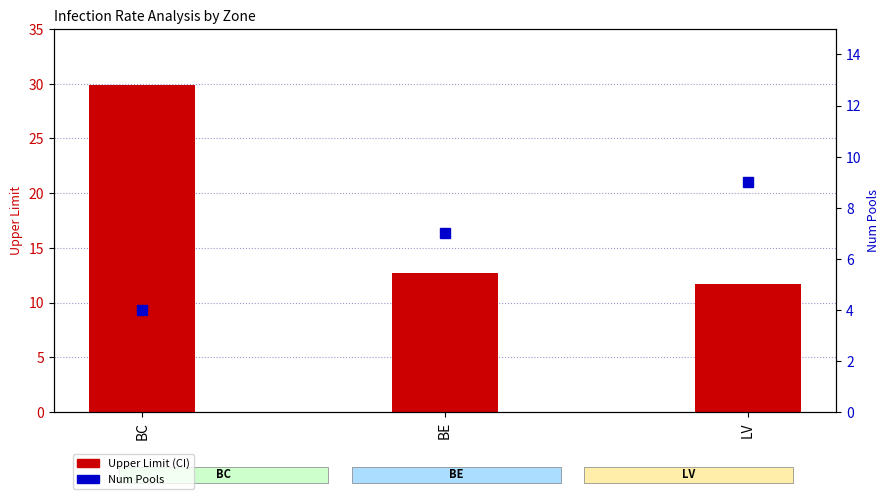

What is the difference between the Upper Limit (CI) values at BC and BE?

17.2